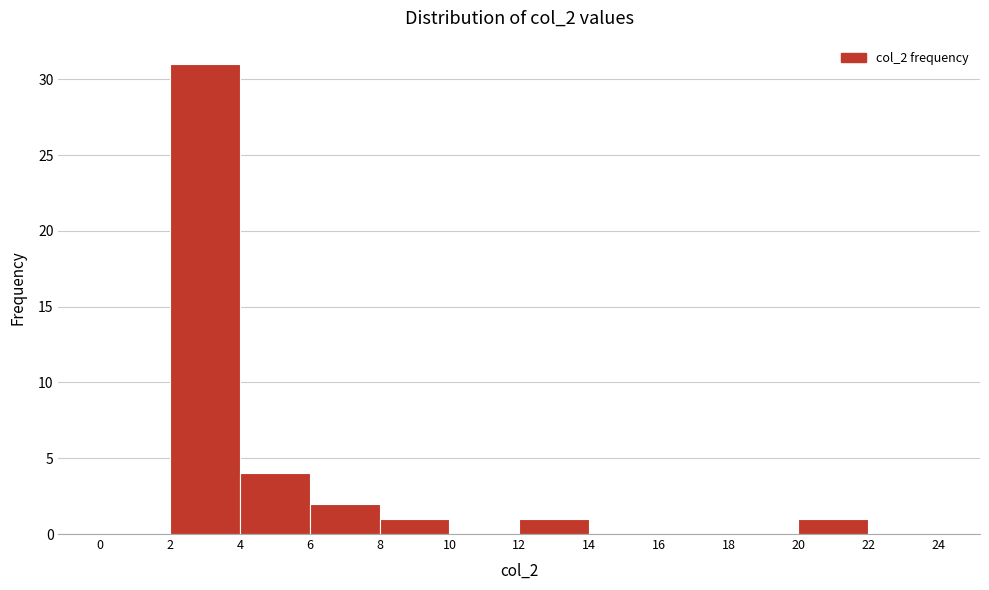

How tall is the bar that spans 2 to 4 on the x-axis? The values are not printed on the chart, so give them approximately, as read against the axis.

31